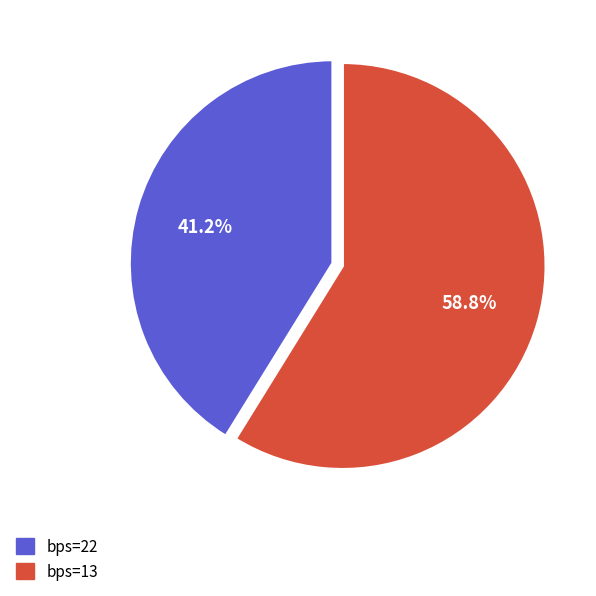

Does any single category account for the majority?

Yes